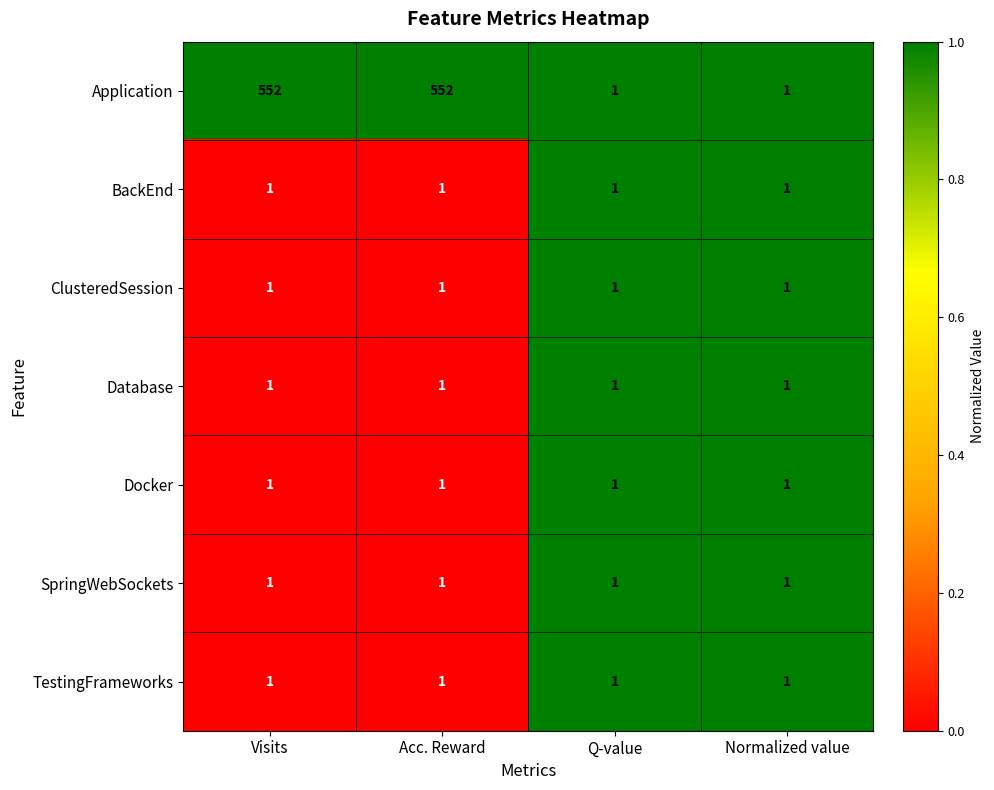

What is the sum of all SpringWebSockets values?

4